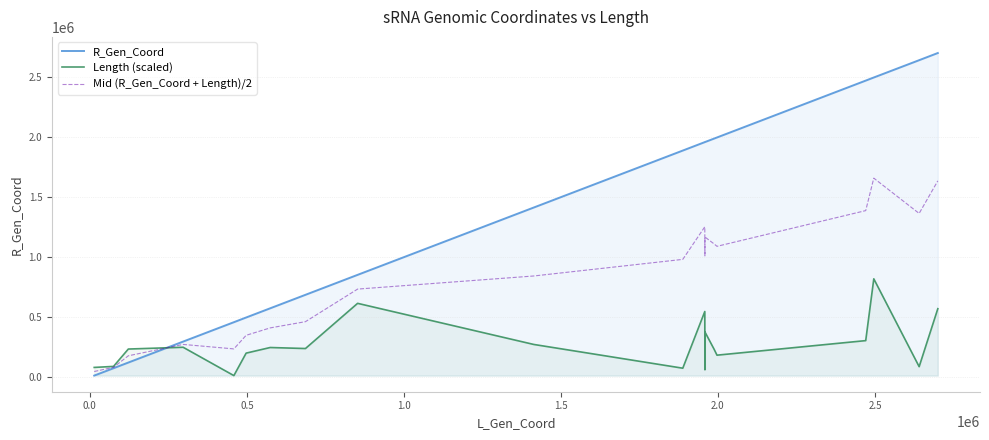

Which series has the widest spread of values?

R_Gen_Coord